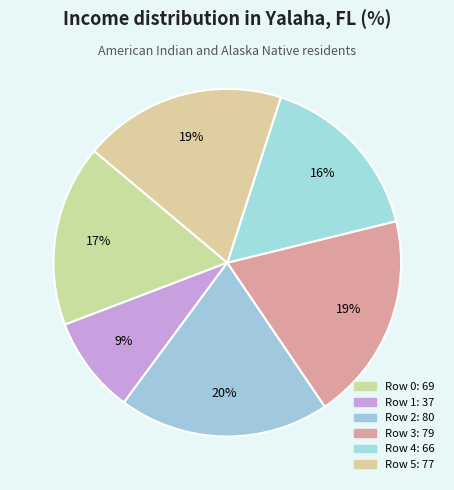

Which slice is the smallest?

37